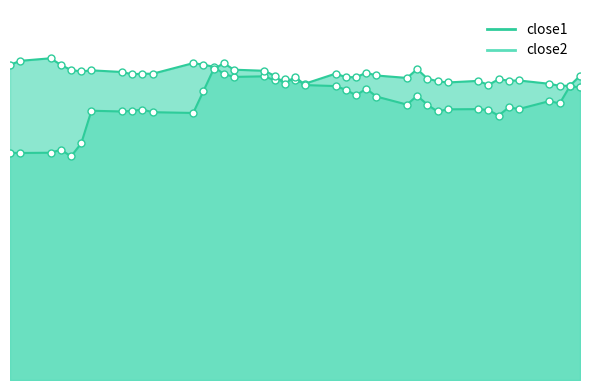

The close2 series shows 24.3 at 2015-04-10. True or false?

True